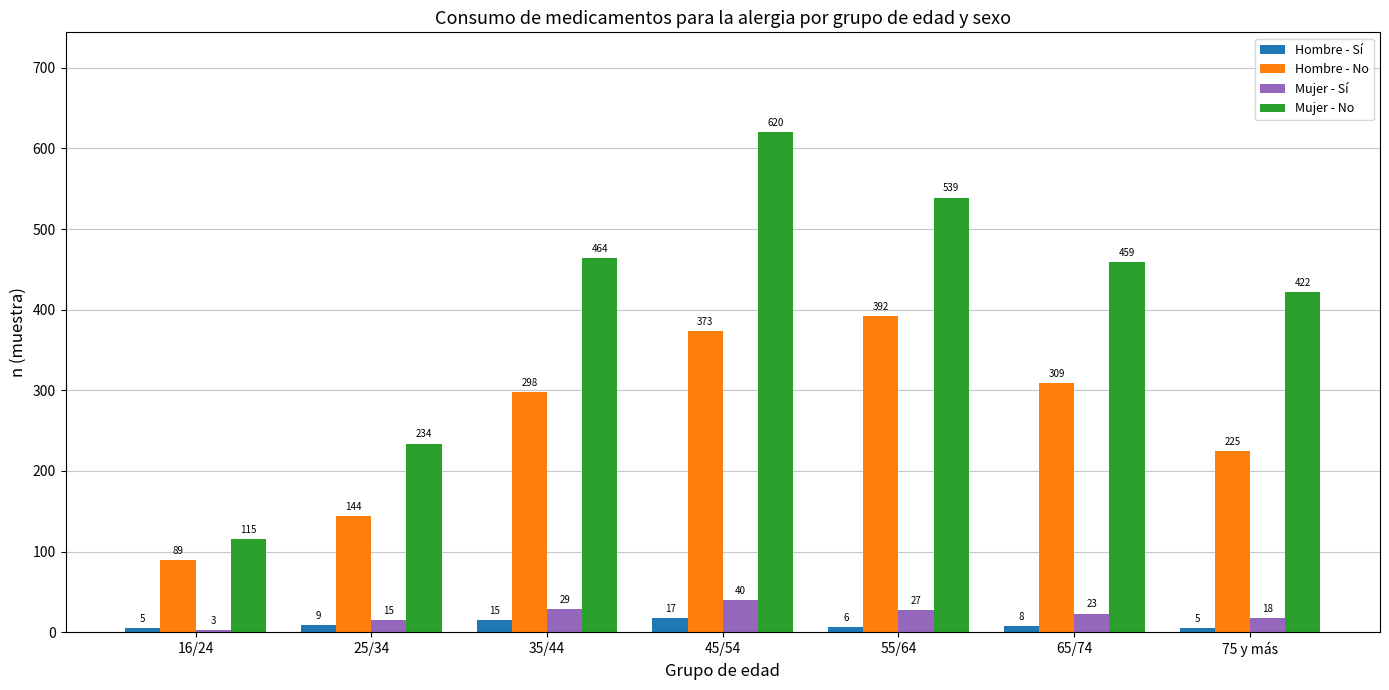

What is the sum of the Mujer - Sí values at 45/54 and 75 y más?

58